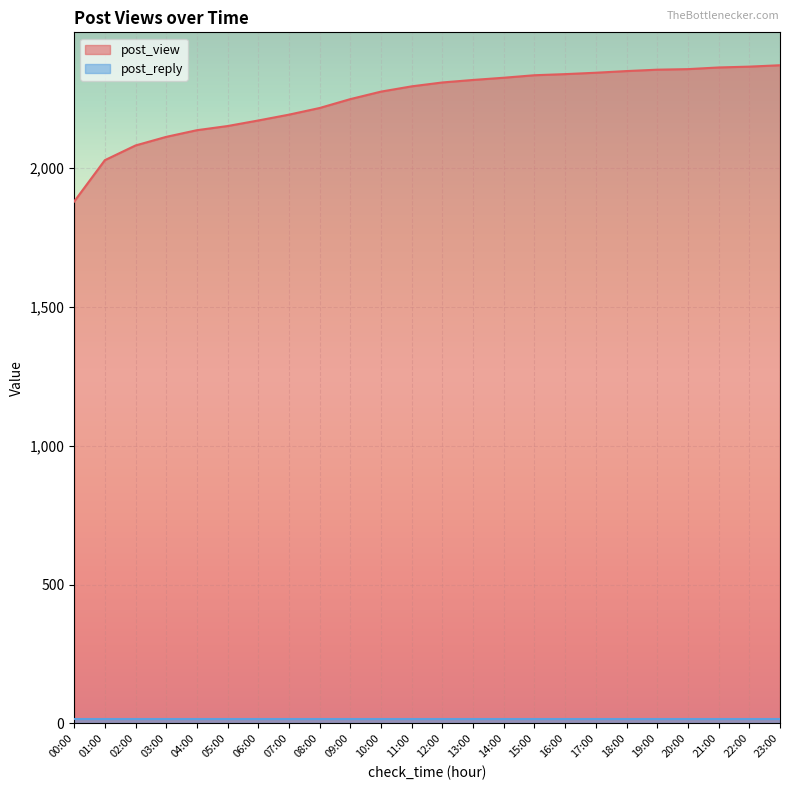

What is the label of the 3rd point from the left?

02:00